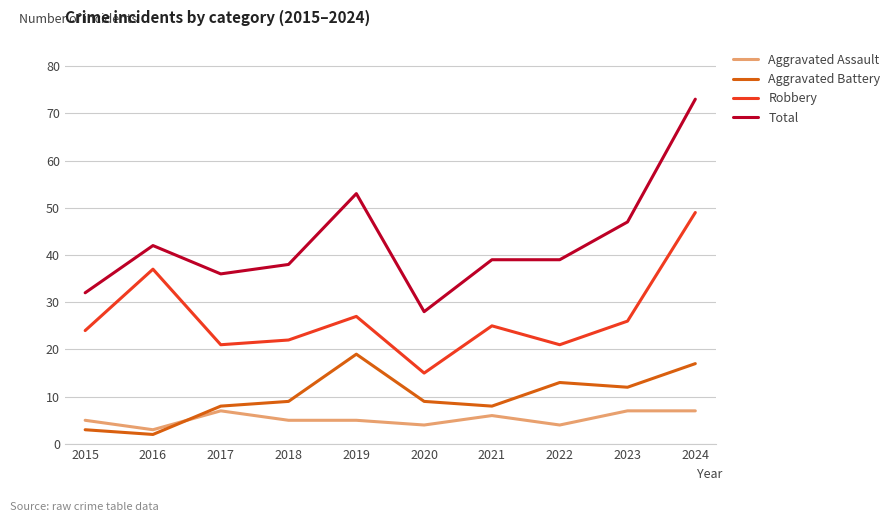

The Robbery series shows 25 at 2021. True or false?

True